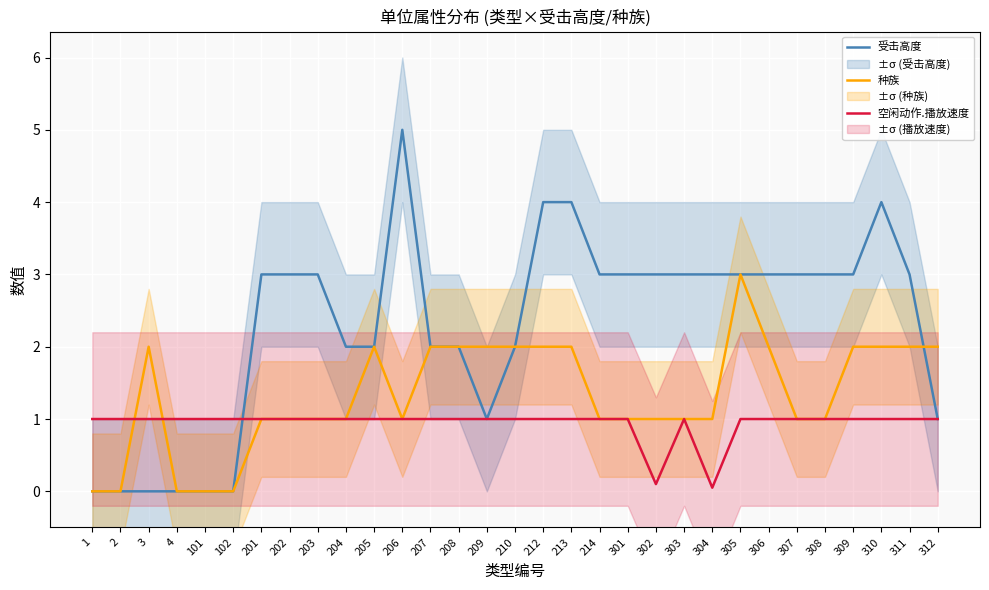

The 种族 series shows 1.0 at 304. True or false?

True